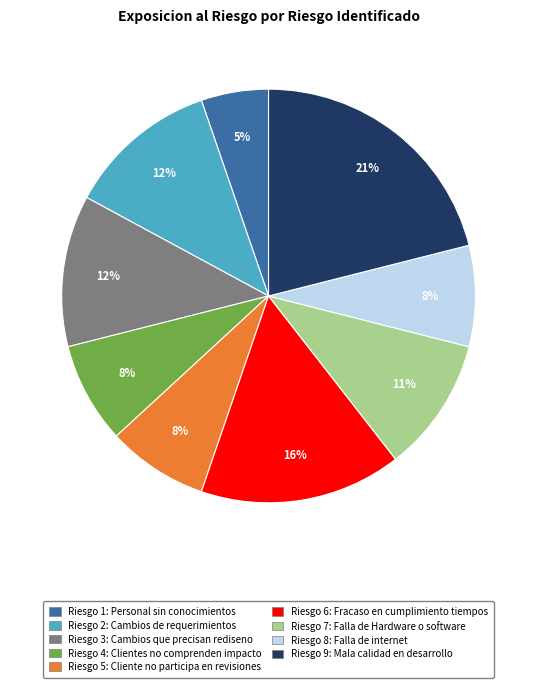

To the nearest percent, what is the difference between the largest and smallest slice percentages?

16%